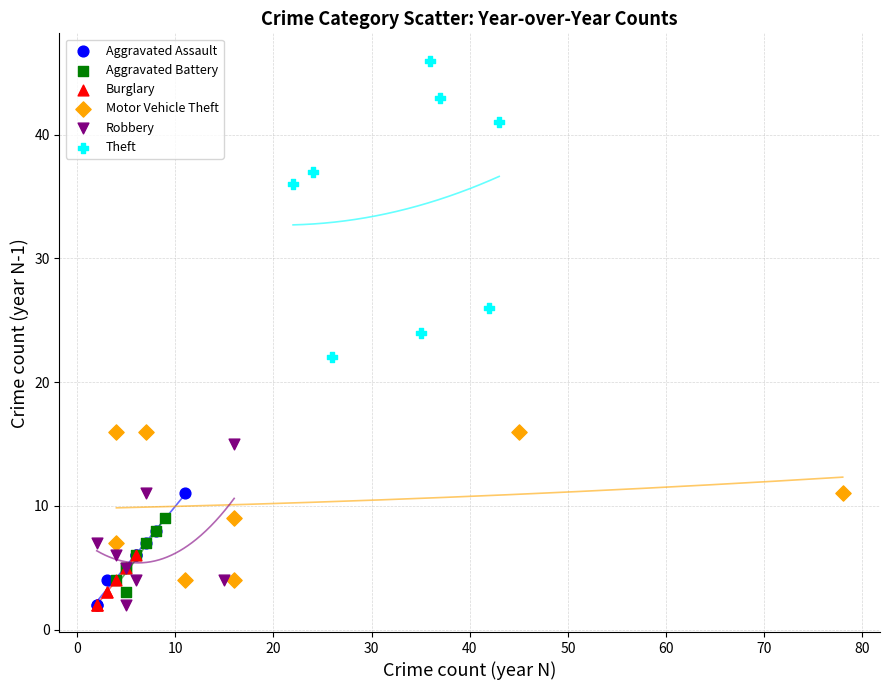

Which series reaches the maximum Y coordinate?

Theft